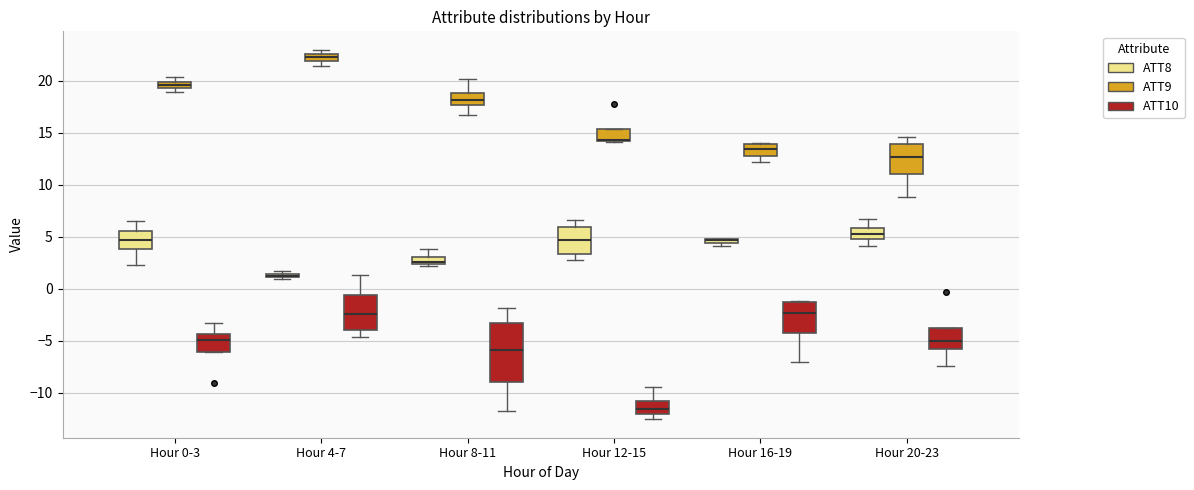

Which box is the tallest, from its lower edge to its upper edge?

Hour 8-11 (ATT10)